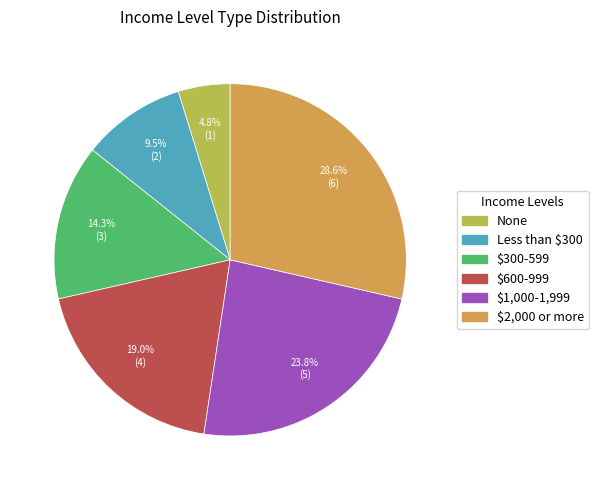

Between None and $600-999, which is larger?

$600-999